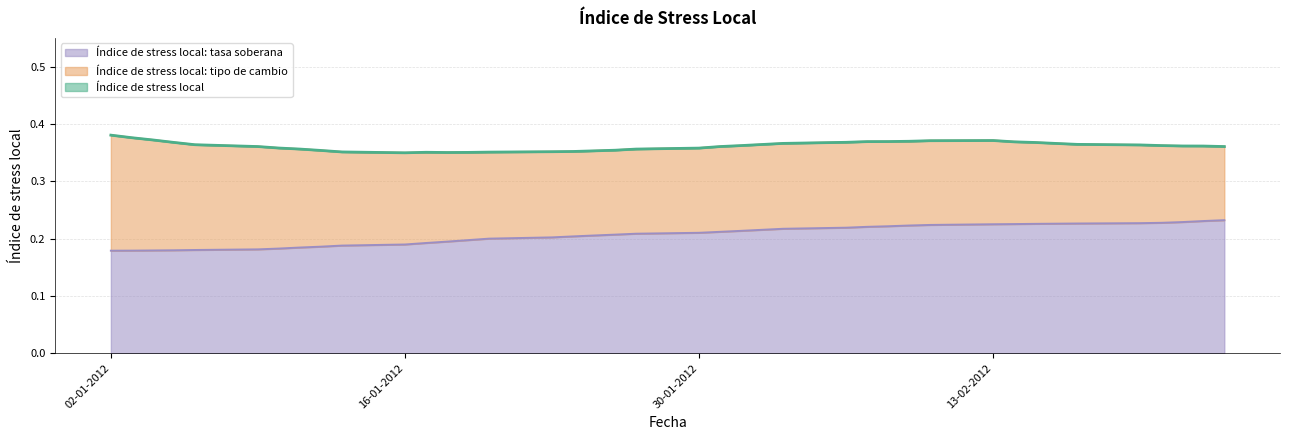

What position from the left is 08-02-2012?

28